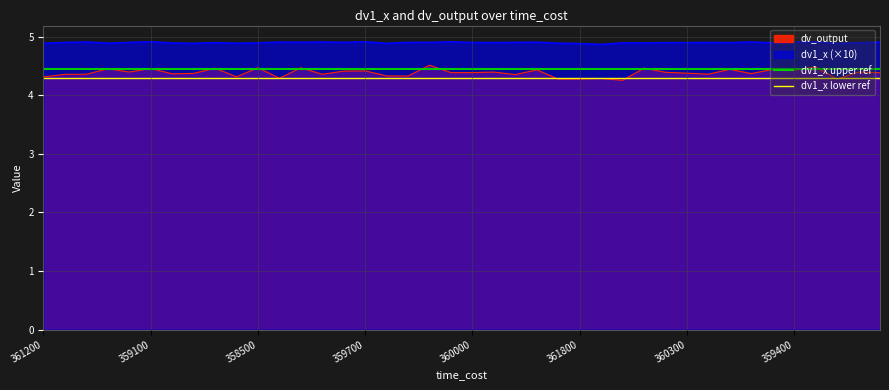

Is it true that dv1_x lower ref equals 1.7 at 359100?

False